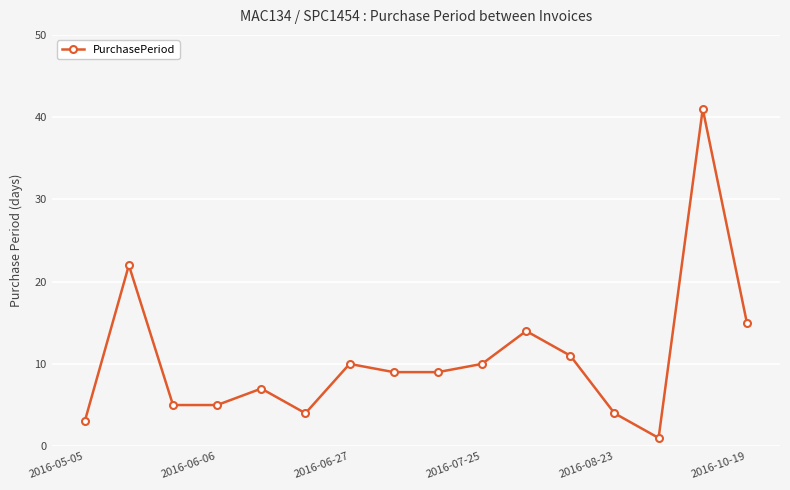

True or false: there are more than 1 points higher than both neighbors.

True